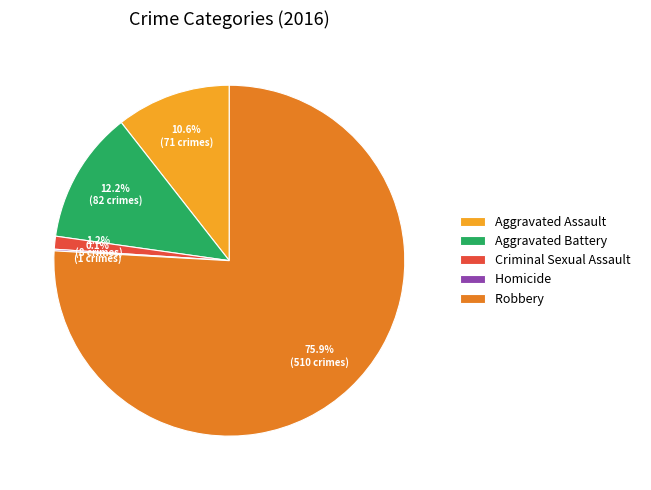

What is the majority slice?

Robbery